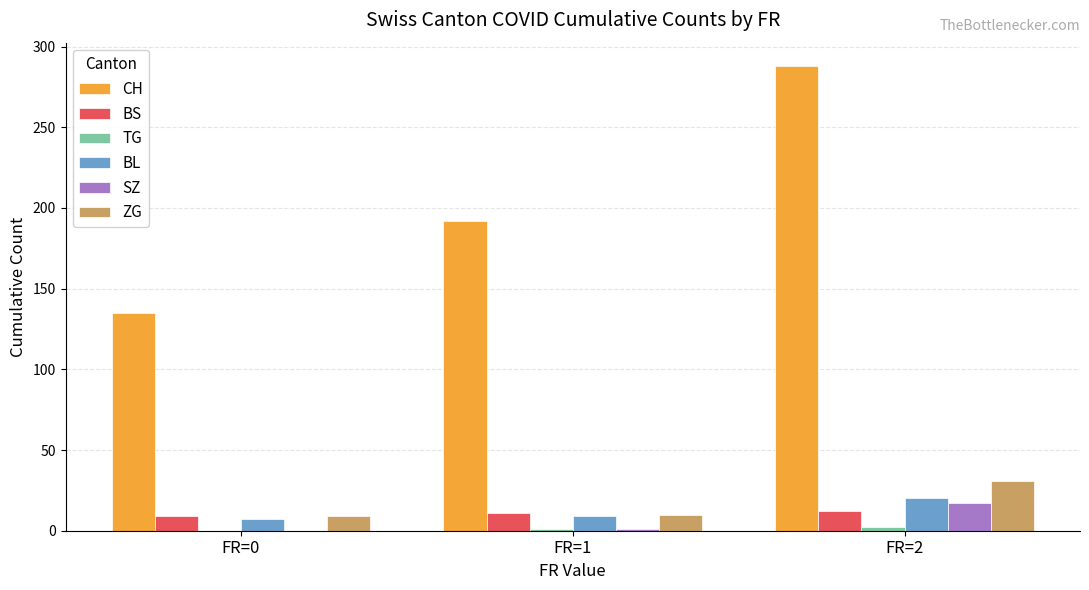

What is the highest value of the BL series?

20